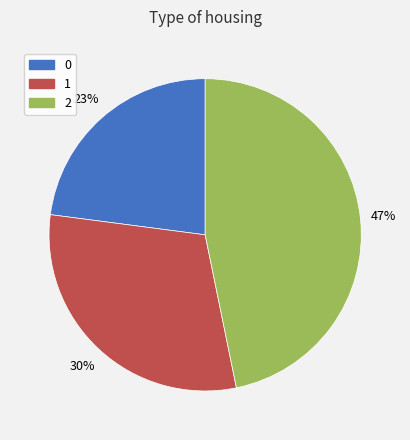

Which has a higher value, 1 or 0?

1